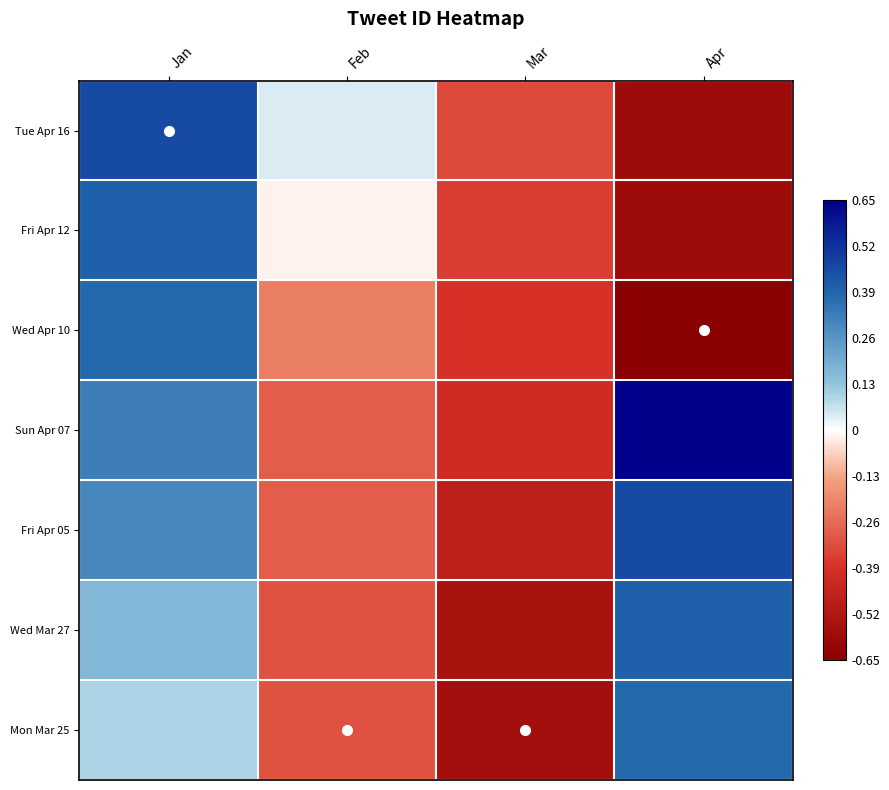

Which label corresponds to the smallest value in the chart?

Apr